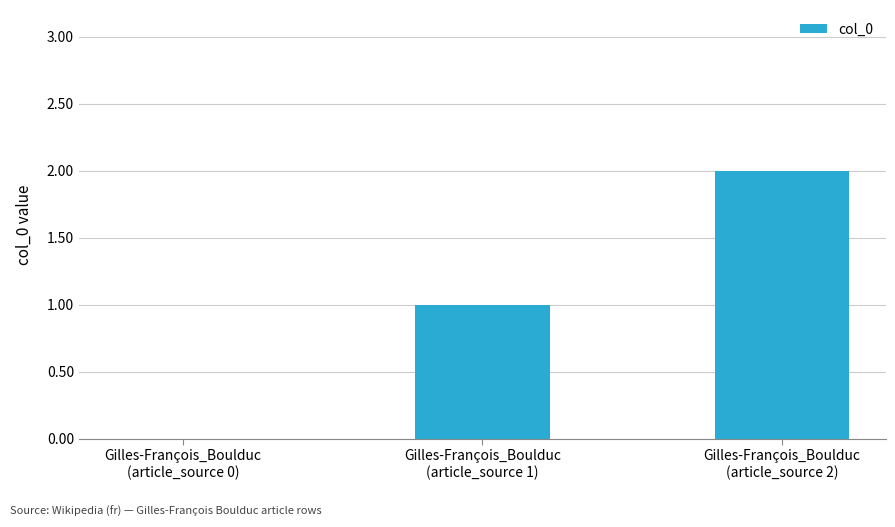

How many categories are shown in the chart?

3